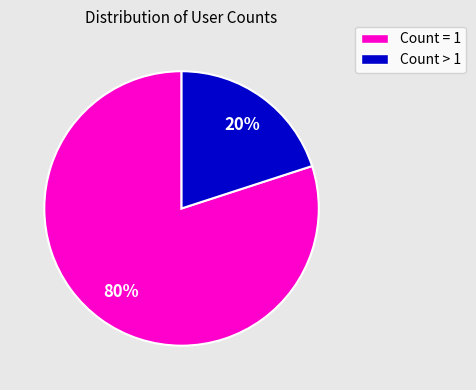

To the nearest percent, what is the difference between the largest and smallest slice percentages?

60%